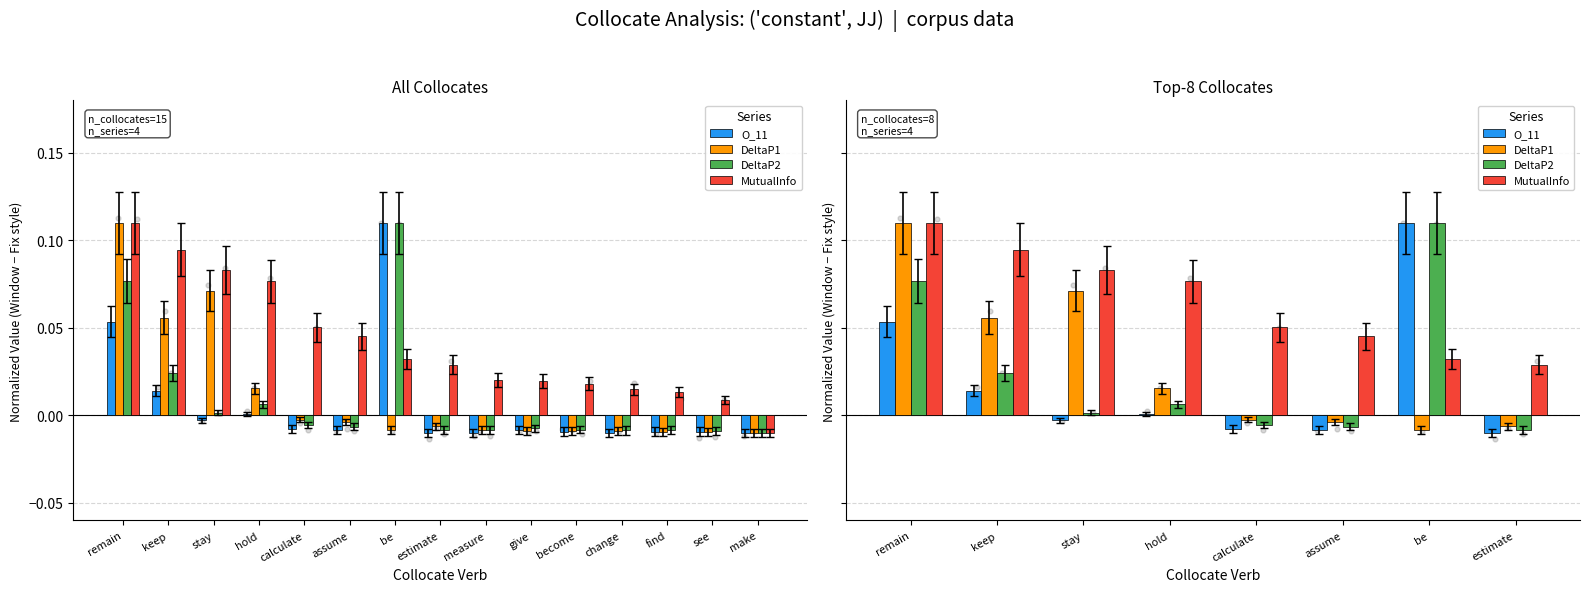

What are all the series names shown in the legend?

O_11, DeltaP1, DeltaP2, MutualInfo